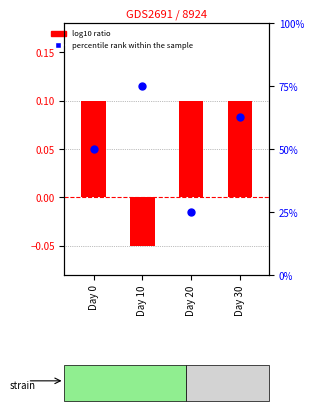

Which series has the largest total across all categories?

percentile rank within the sample